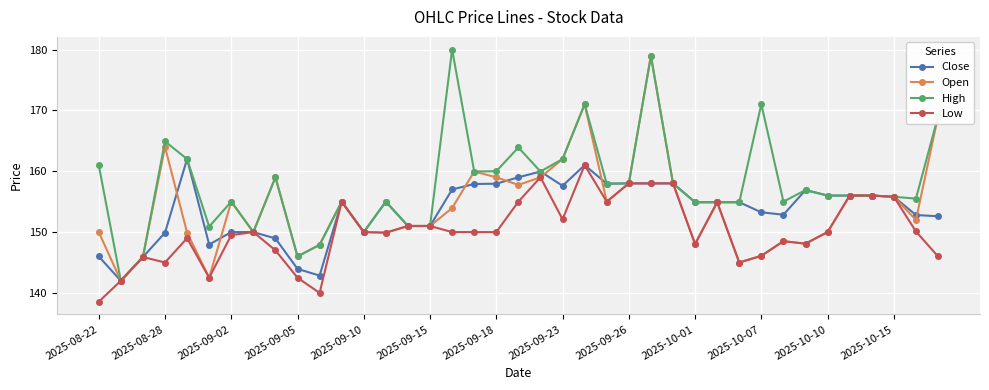

What is the minimum value for Low?

138.6